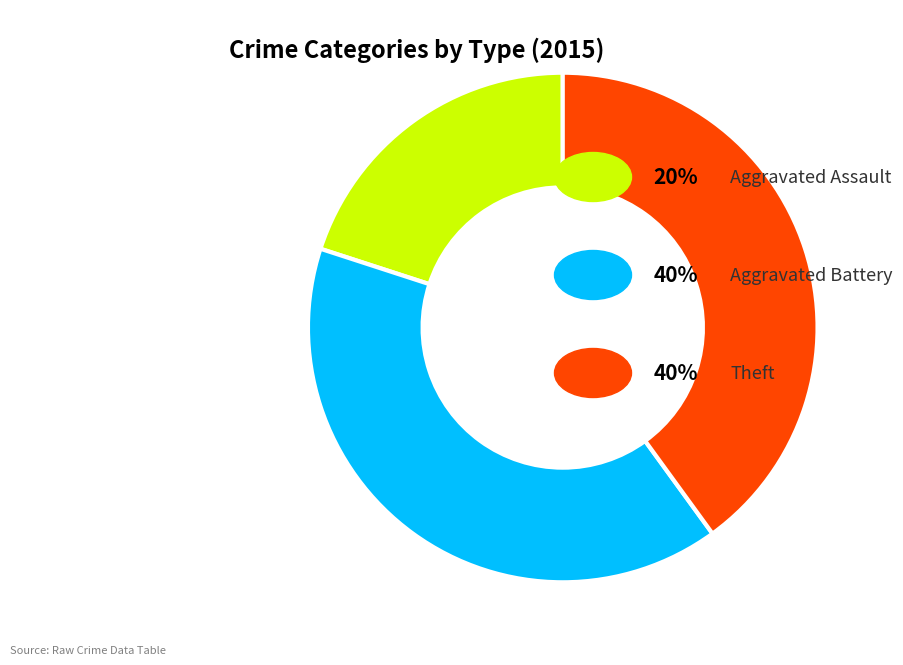

Is there a majority slice in this chart?

No